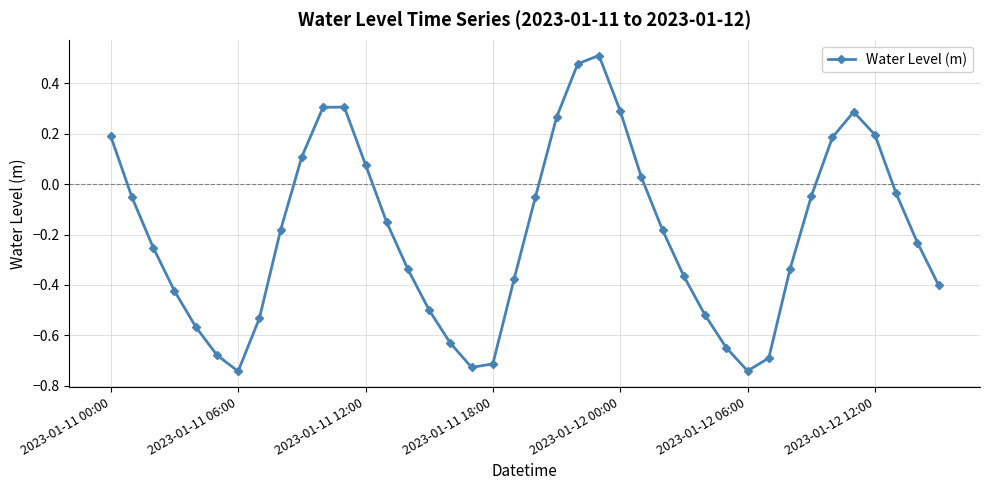

How many points are higher than both their immediate neighbors (excluding endpoints)?

3